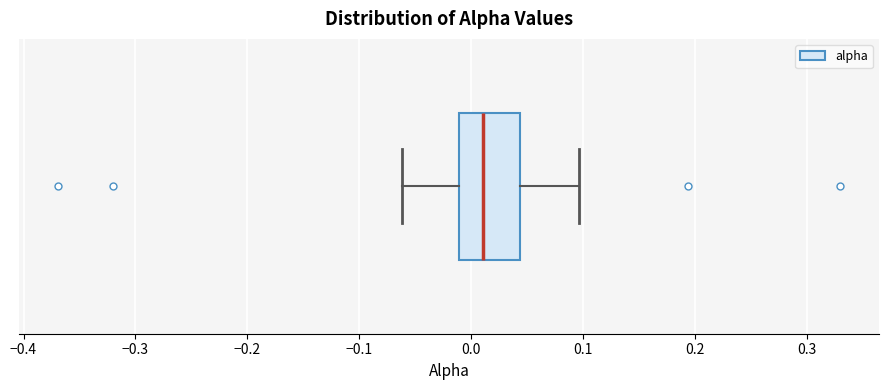

Transcribe this box plot: give where the median line is, the range the box spans, and where the two whiskers end, as read against the x-axis. The values are not printed on the chart, so give them approximately, as read against the axis.

median 0.01, box -0.01 to 0.04, whiskers -0.06 to 0.10